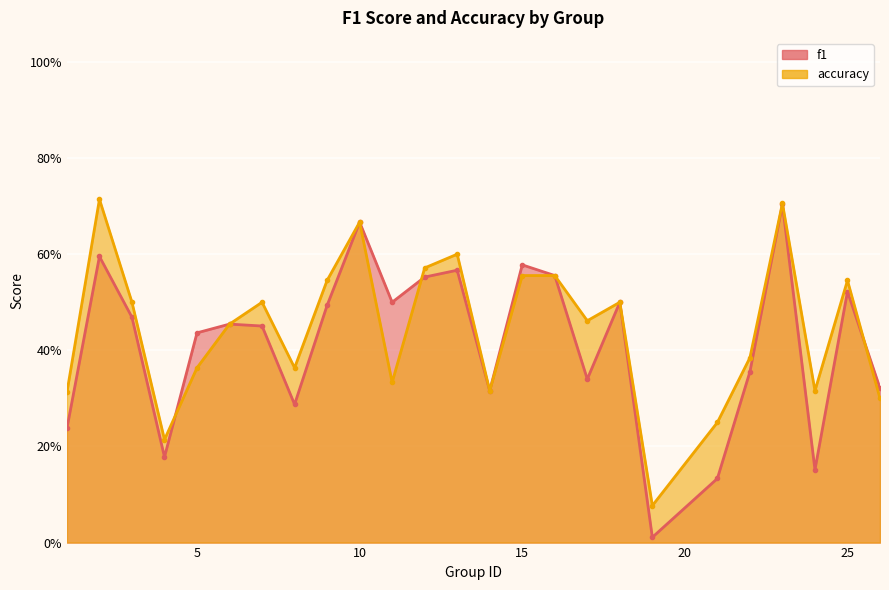

How many times do accuracy and f1 cross each other?

3